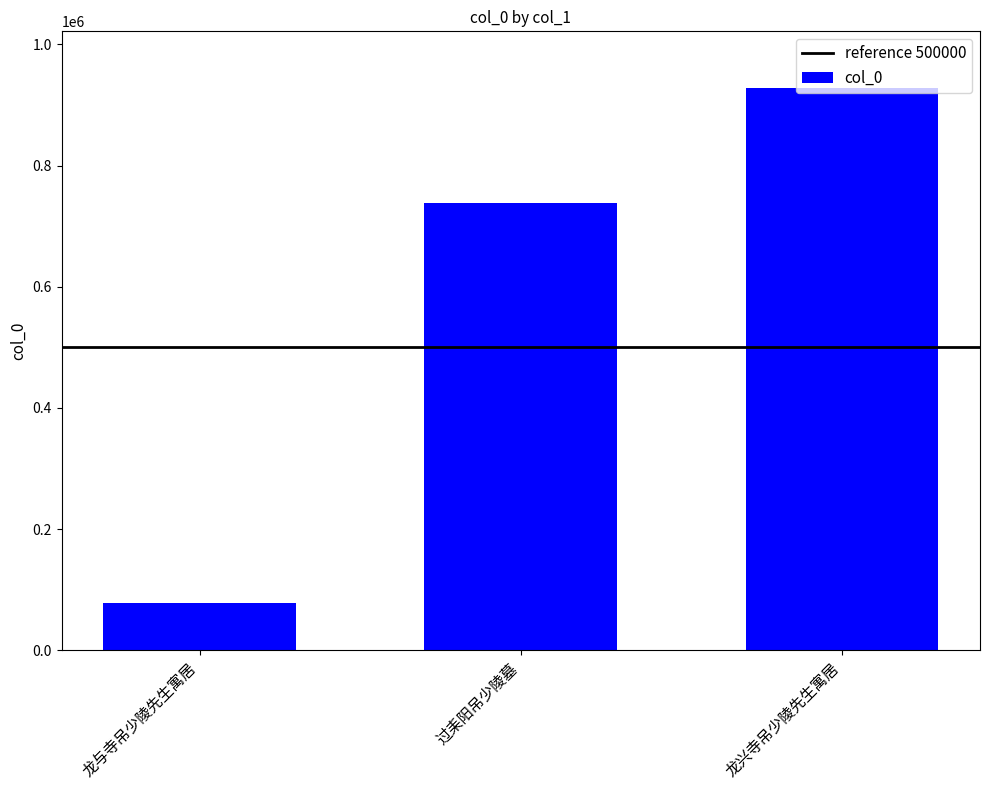

List the labels in order of value, largest first.

龙兴寺吊少陵先生寓居, 过耒阳吊少陵墓, 龙与寺吊少陵先生寓居